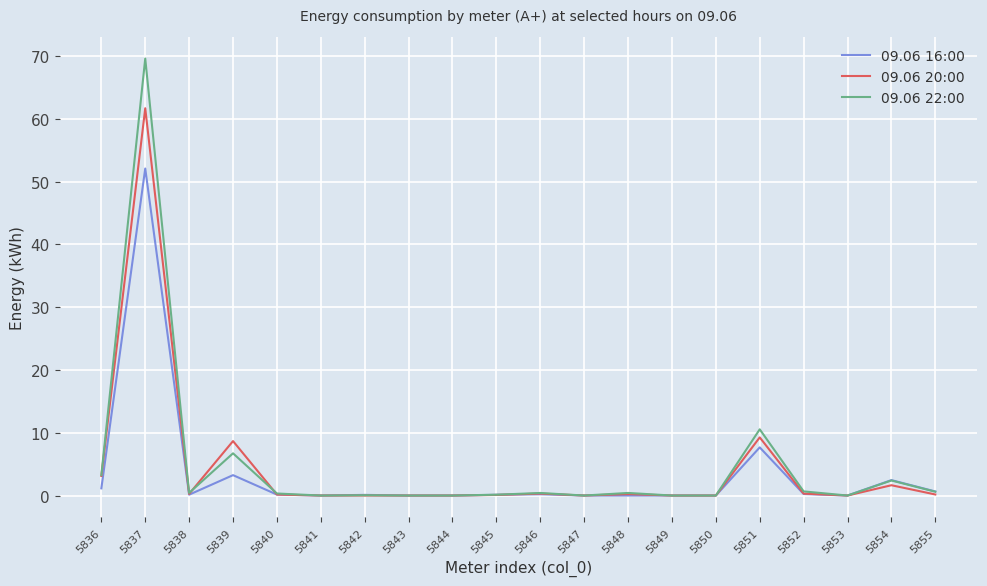

What is the maximum value for 09.06 16:00?

52.1